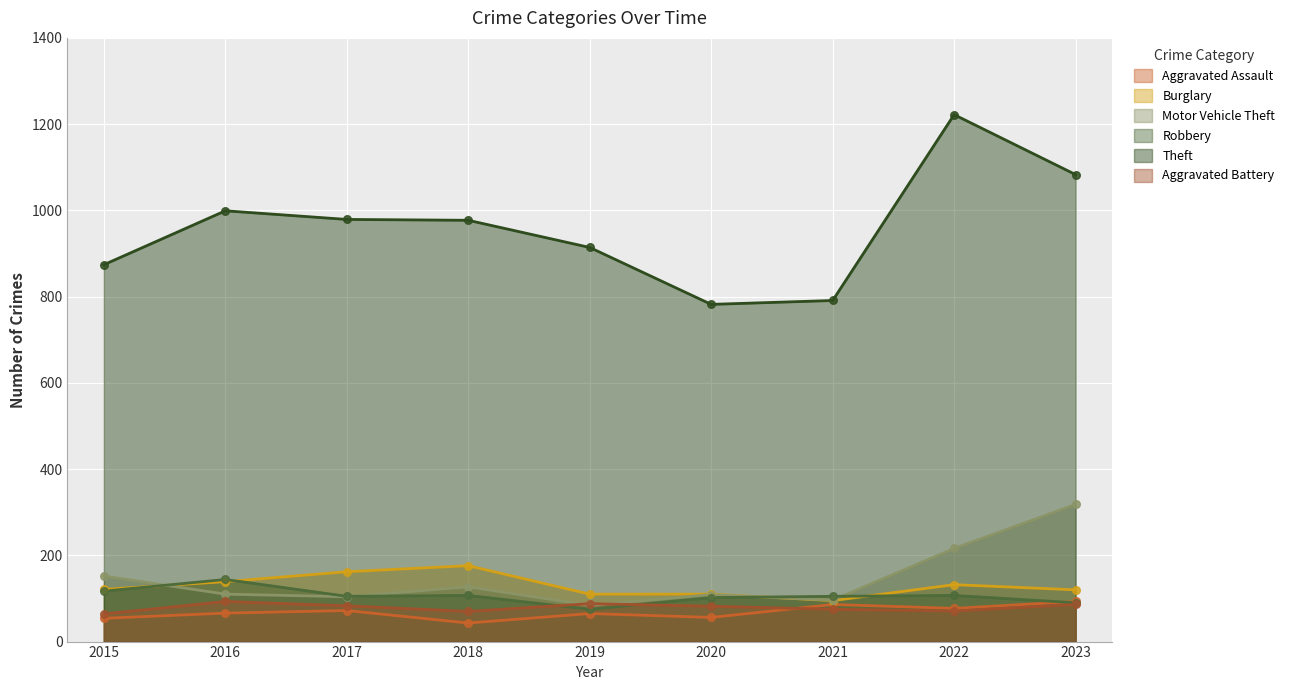

Which series has the widest spread of Y values?

Theft